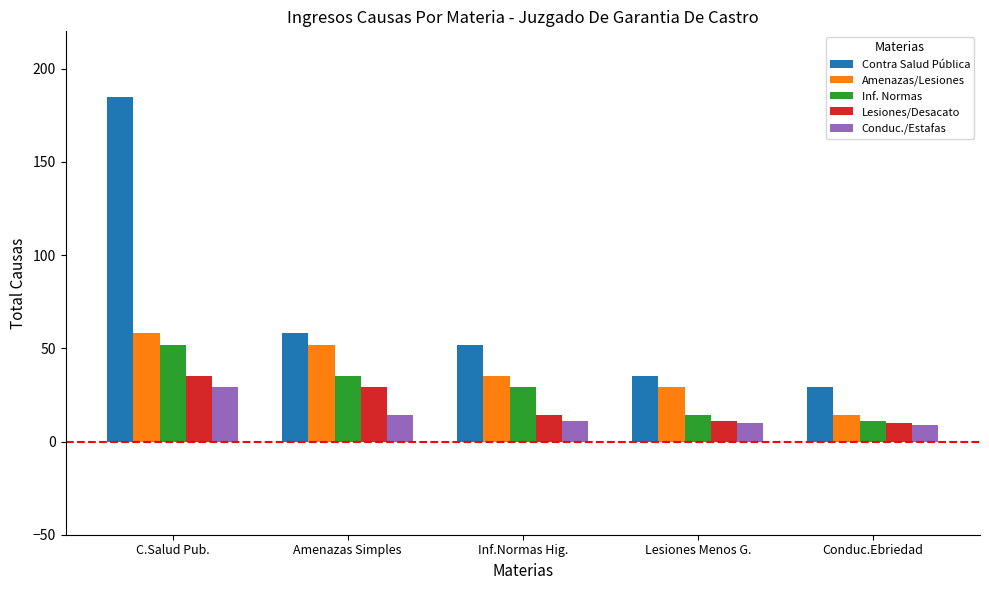

What is the difference between the Inf. Normas values at Amenazas Simples and Inf.Normas Hig.?

6